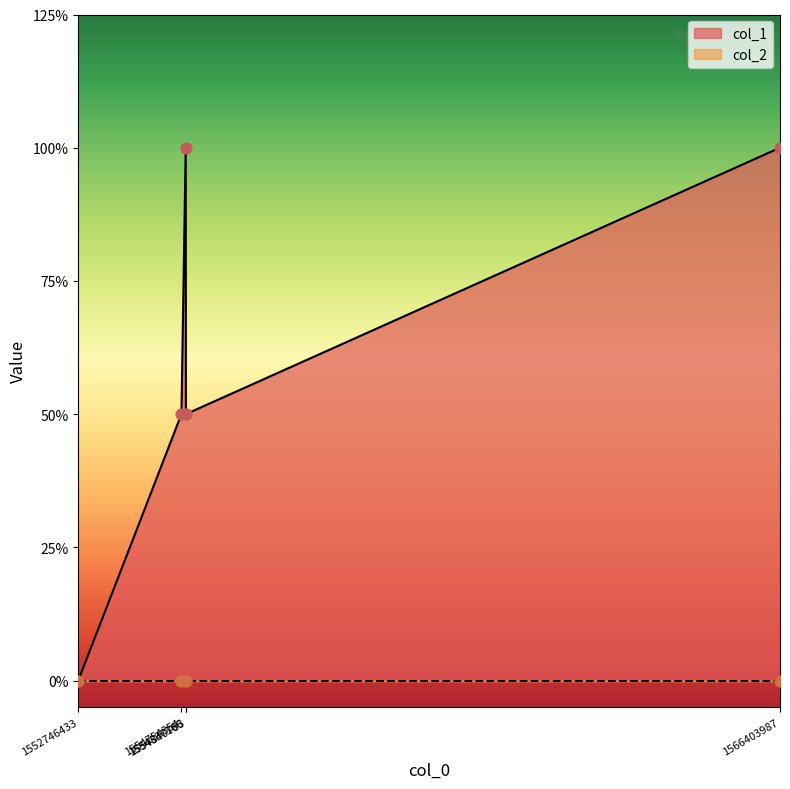

What is the ratio of the value at 1554837166 to the value at 1566403987?

1.0